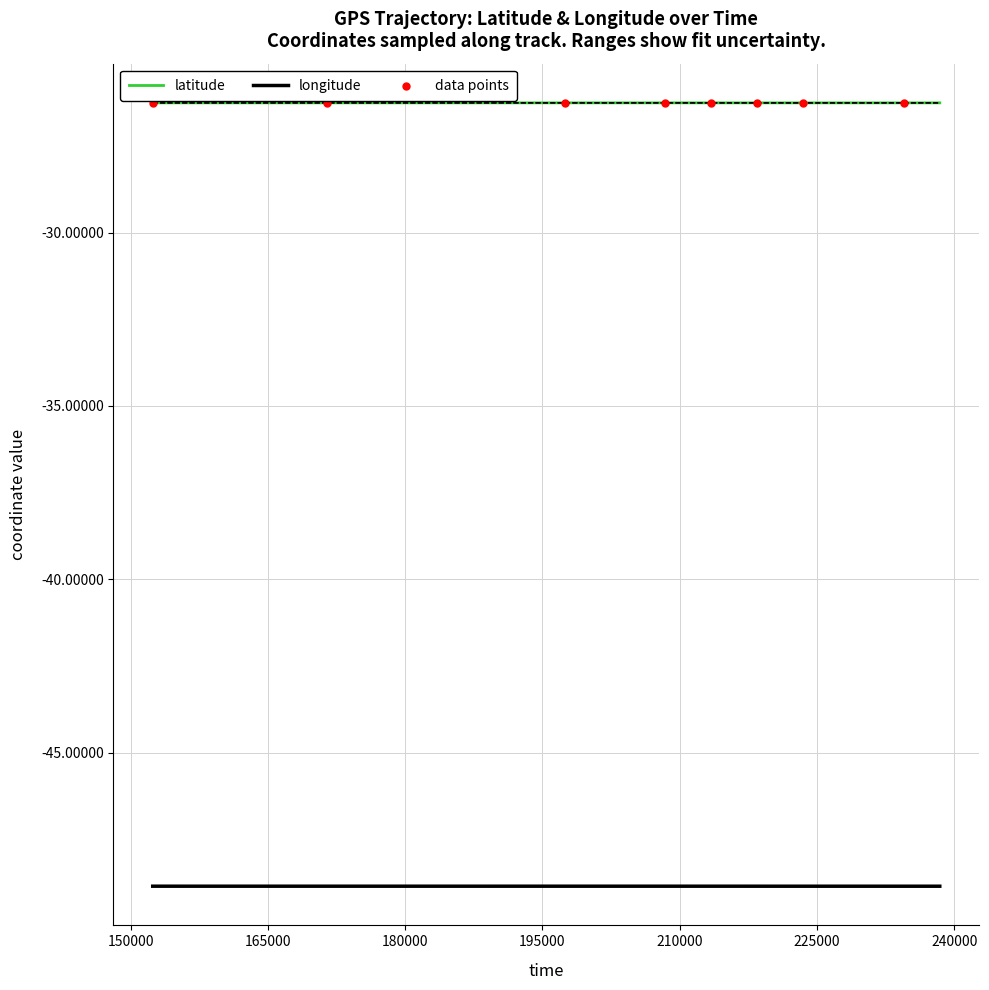

What are all the series names shown in the legend?

latitude, longitude